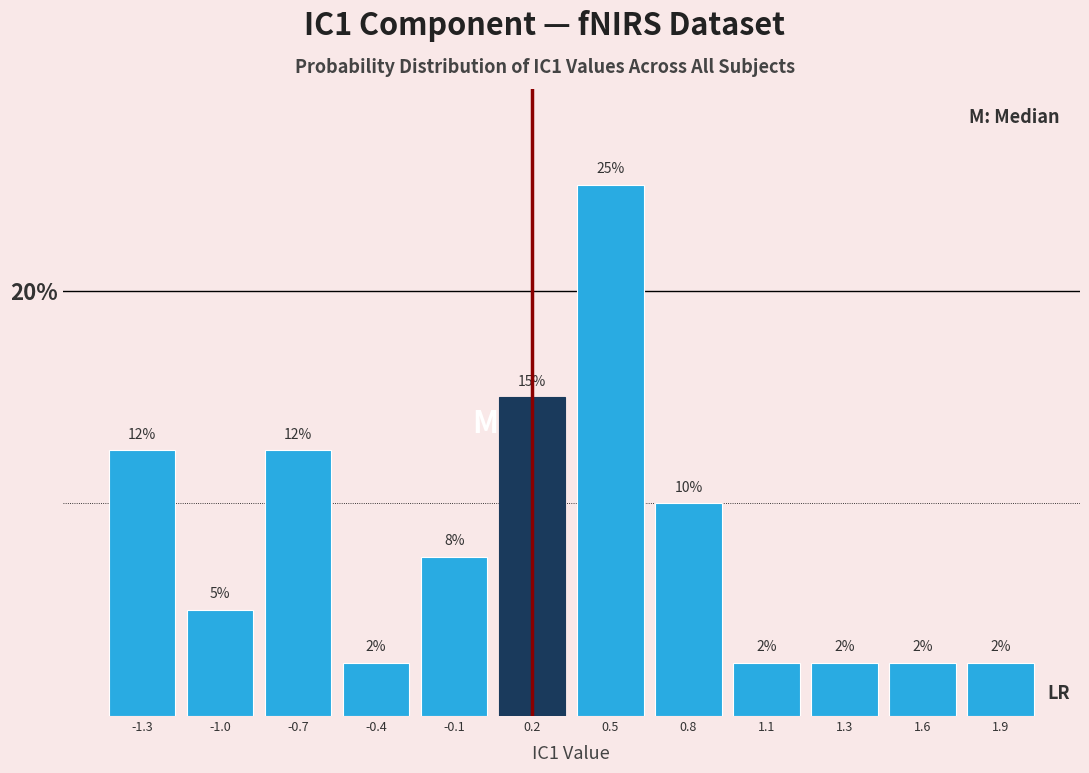

Does the chart contain any negative values?

No